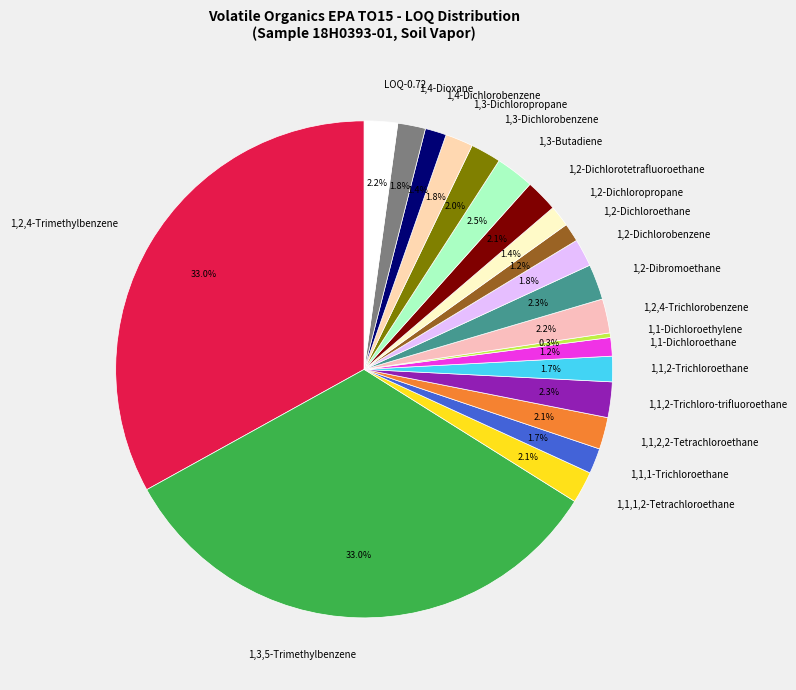

To the nearest percent, what percentage of the pie is 1,2-Dibromoethane?

2%